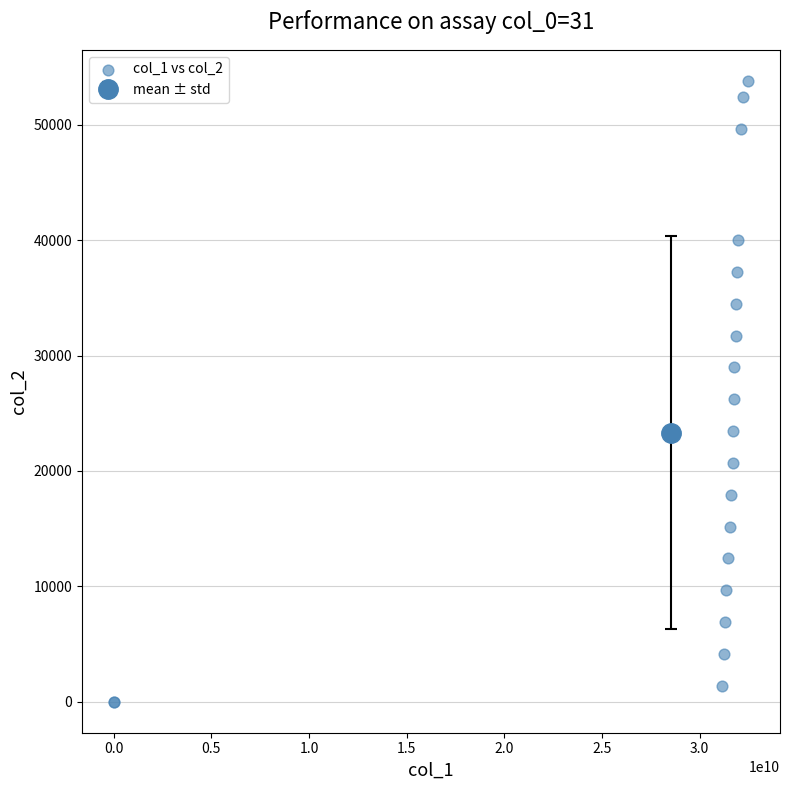

What Y value in the scatter plot is closest to 26910?

26220